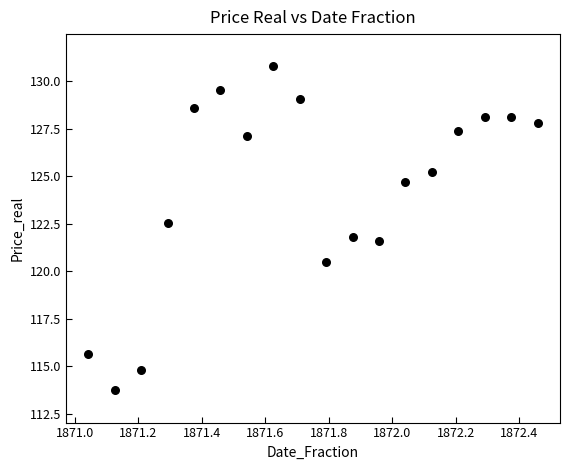

What is the range of Y values (max minus min)?

17.0